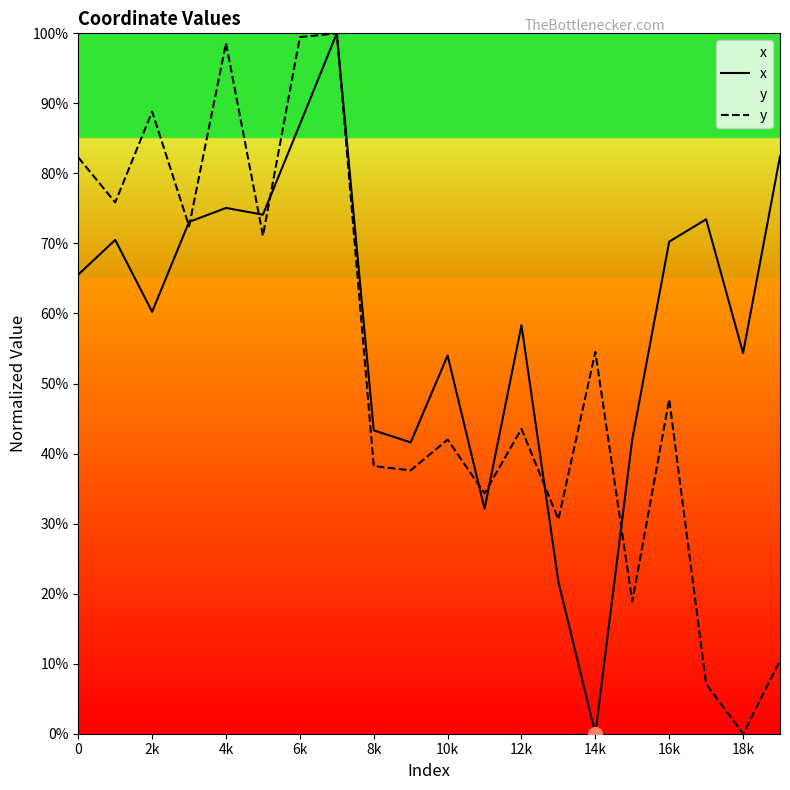

How many times do x and y cross each other?

8